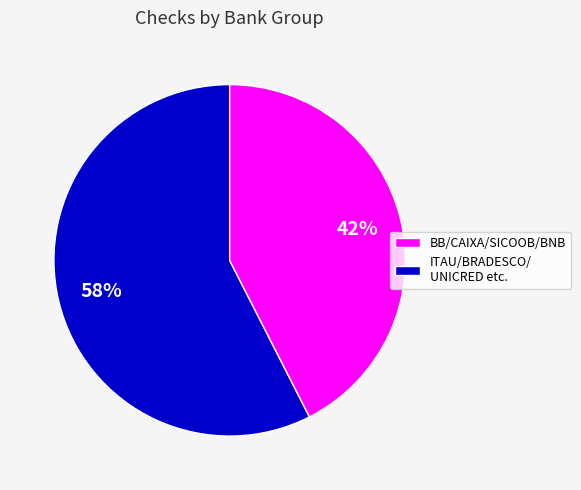

Is there a majority slice in this chart?

Yes